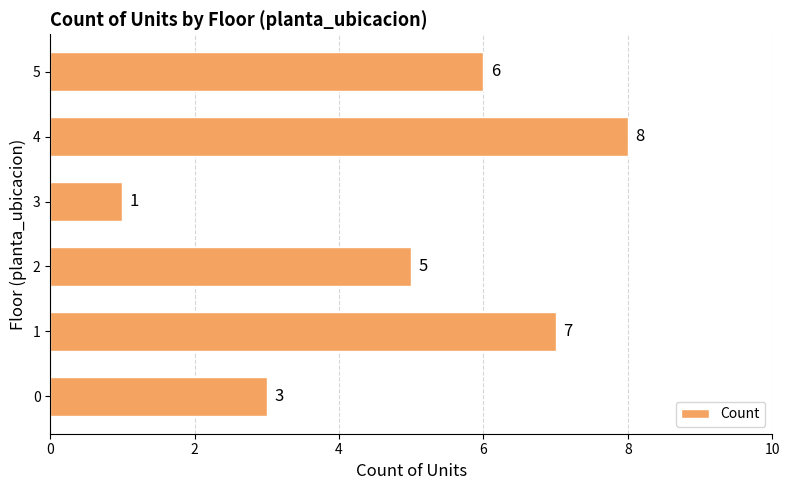

Read the value at 2.

5